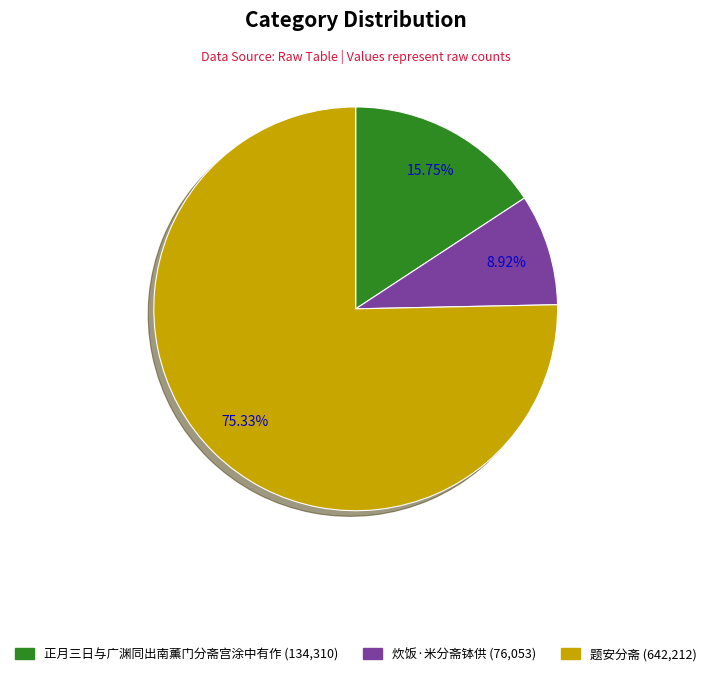

How many slices are in this pie chart?

3